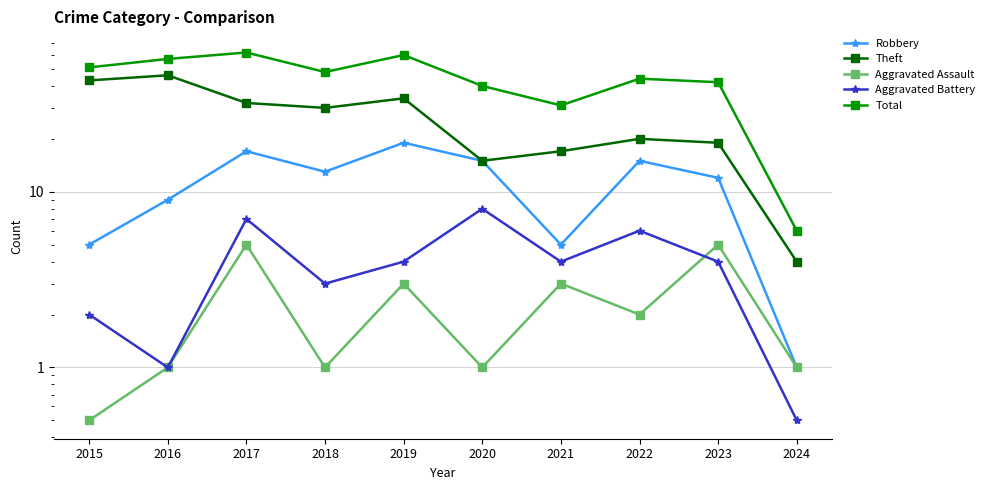

Where does the Robbery series first go above 13?

2017